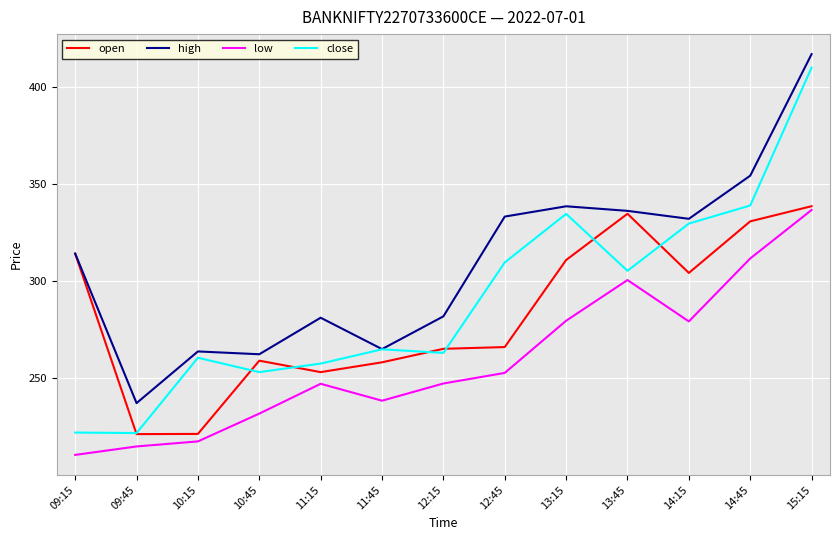

What is the difference between the high values at 13:15 and 10:15?

74.7